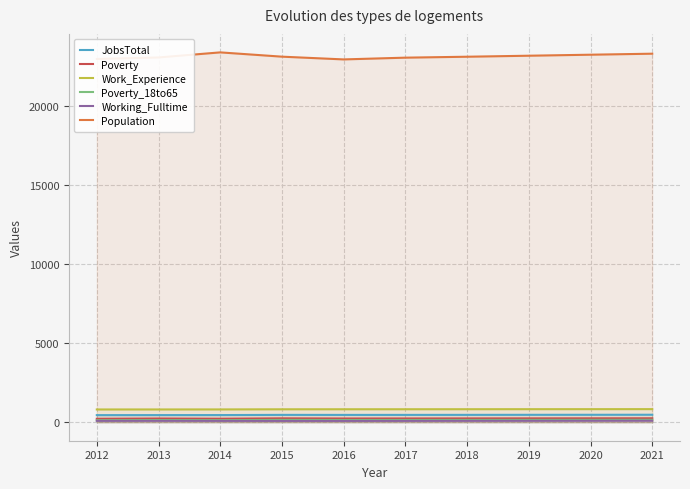

What are all the series names shown in the legend?

JobsTotal, Poverty, Work_Experience, Poverty_18to65, Working_Fulltime, Population